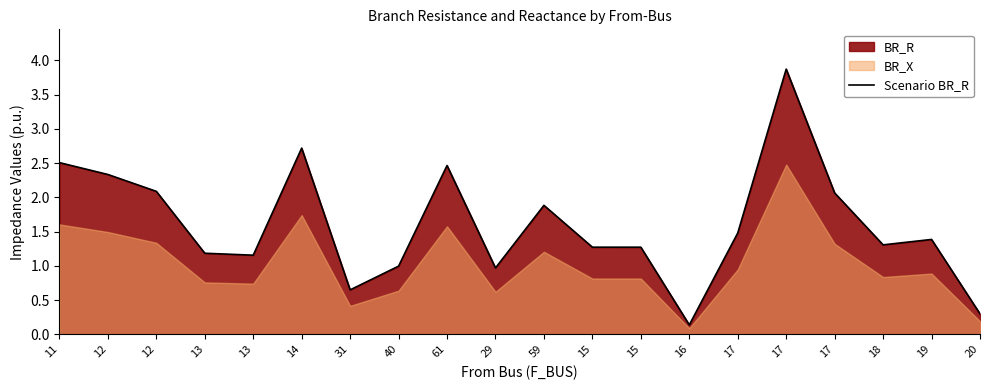

How many lines are shown in the chart?

1